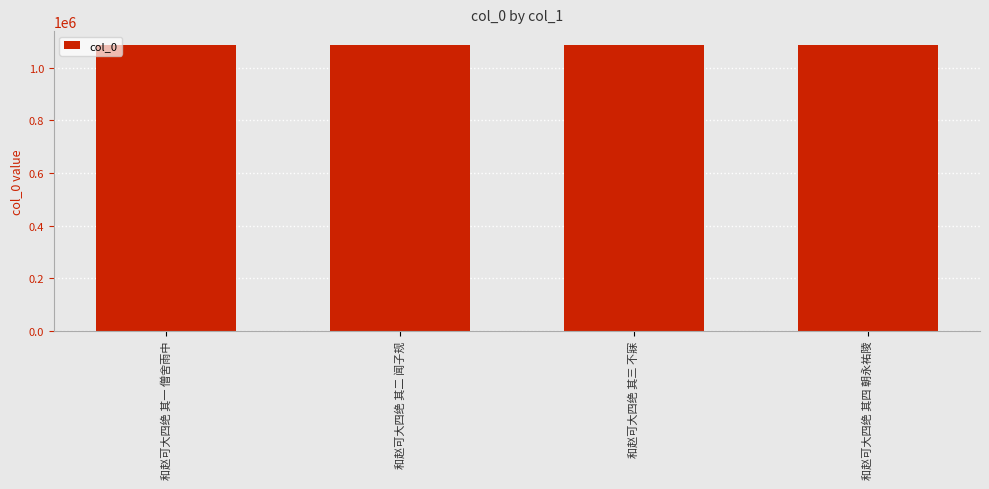

What is the approximate value at 和赵可大四绝 其三 不寐?

1084998